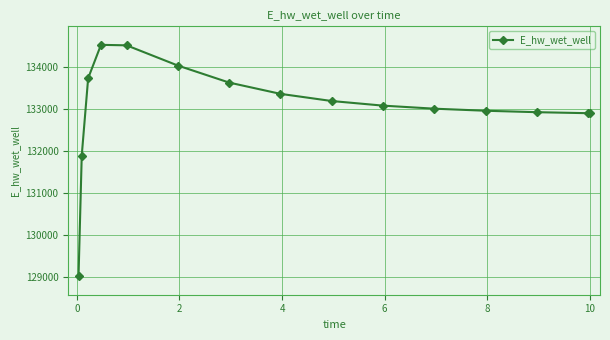

What is the value of the 9th point from the left?

133187.1